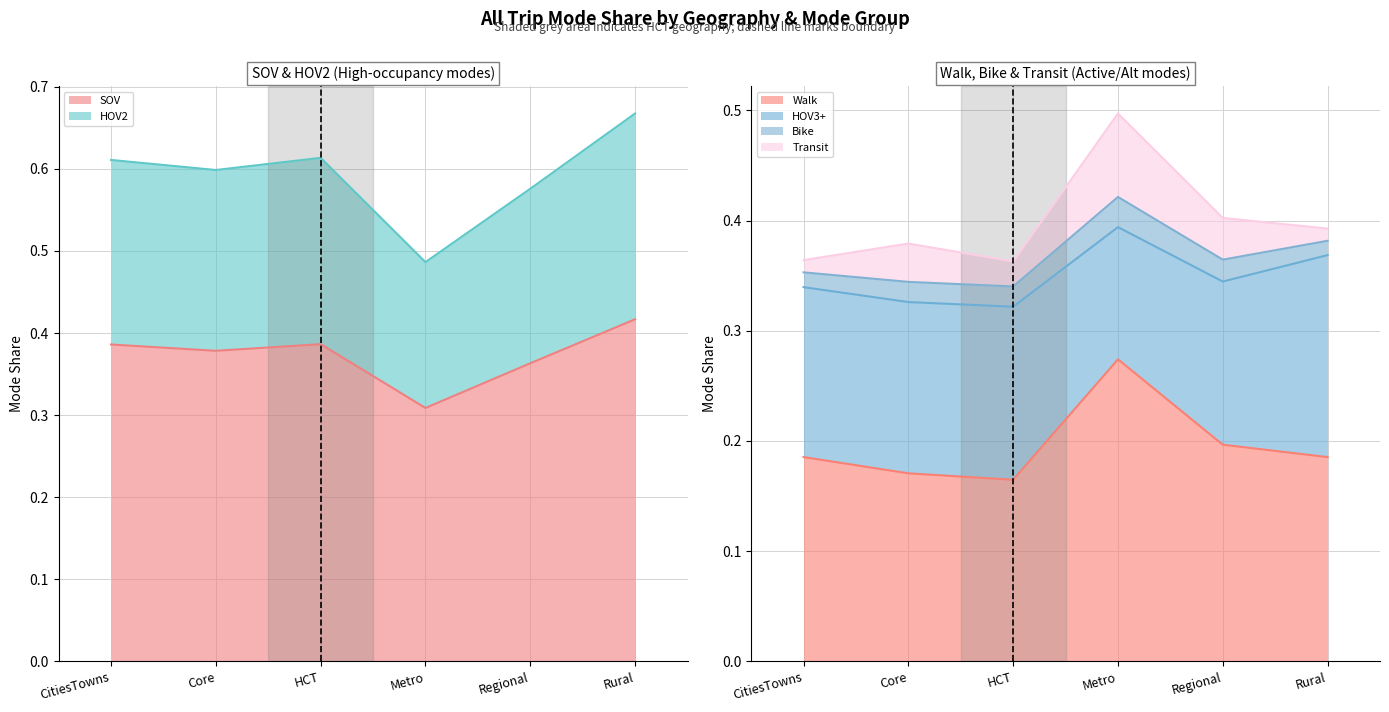

Which series has the widest spread of values?

HOV2